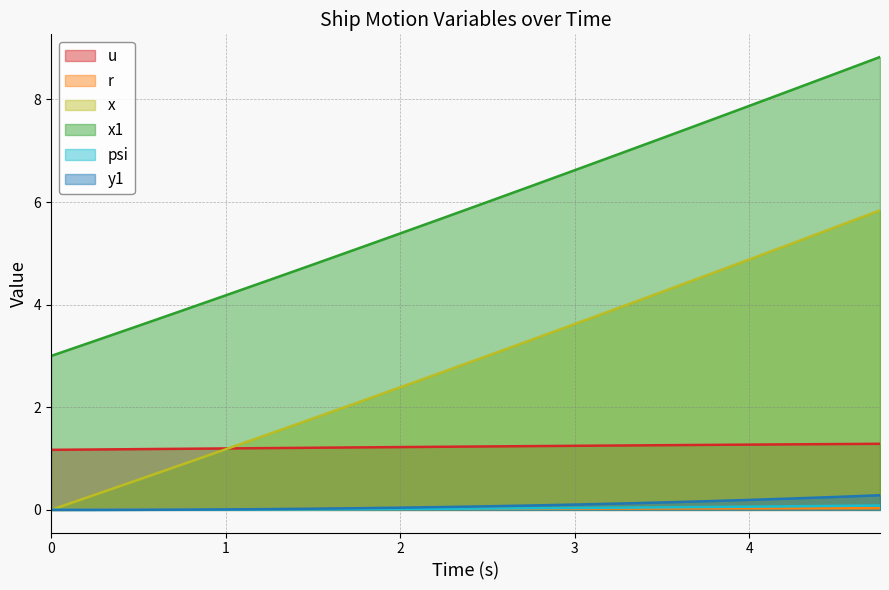

Reading left to right, list all the values displayed in this chart.

u: 1.2	1.2	1.2	1.2	1.2	1.2	1.2	1.2	1.2	1.2	1.2	1.2	1.2	1.3	1.3	1.3	1.3	1.3	1.3	1.3
r: 0.0	0.0	0.0	0.0	0.0	0.0	0.0	0.0	0.0	0.0	0.0	0.0	0.0	0.0	0.0	0.0	0.0	0.0	0.0	0.0
x: 0.0	0.3	0.6	0.9	1.2	1.5	1.8	2.1	2.4	2.7	3.0	3.3	3.6	3.9	4.2	4.6	4.9	5.2	5.5	5.8
x1: 3.0	3.3	3.6	3.9	4.2	4.5	4.8	5.1	5.4	5.7	6.0	6.3	6.6	6.9	7.2	7.6	7.9	8.2	8.5	8.8
psi: 0.0	0.0	0.0	0.0	0.0	0.0	0.0	0.0	0.0	0.0	0.0	0.0	0.0	0.0	0.0	0.1	0.1	0.1	0.1	0.1
y1: 0.0	0.0	0.0	0.0	0.0	0.0	0.0	0.0	0.0	0.1	0.1	0.1	0.1	0.1	0.1	0.2	0.2	0.2	0.3	0.3